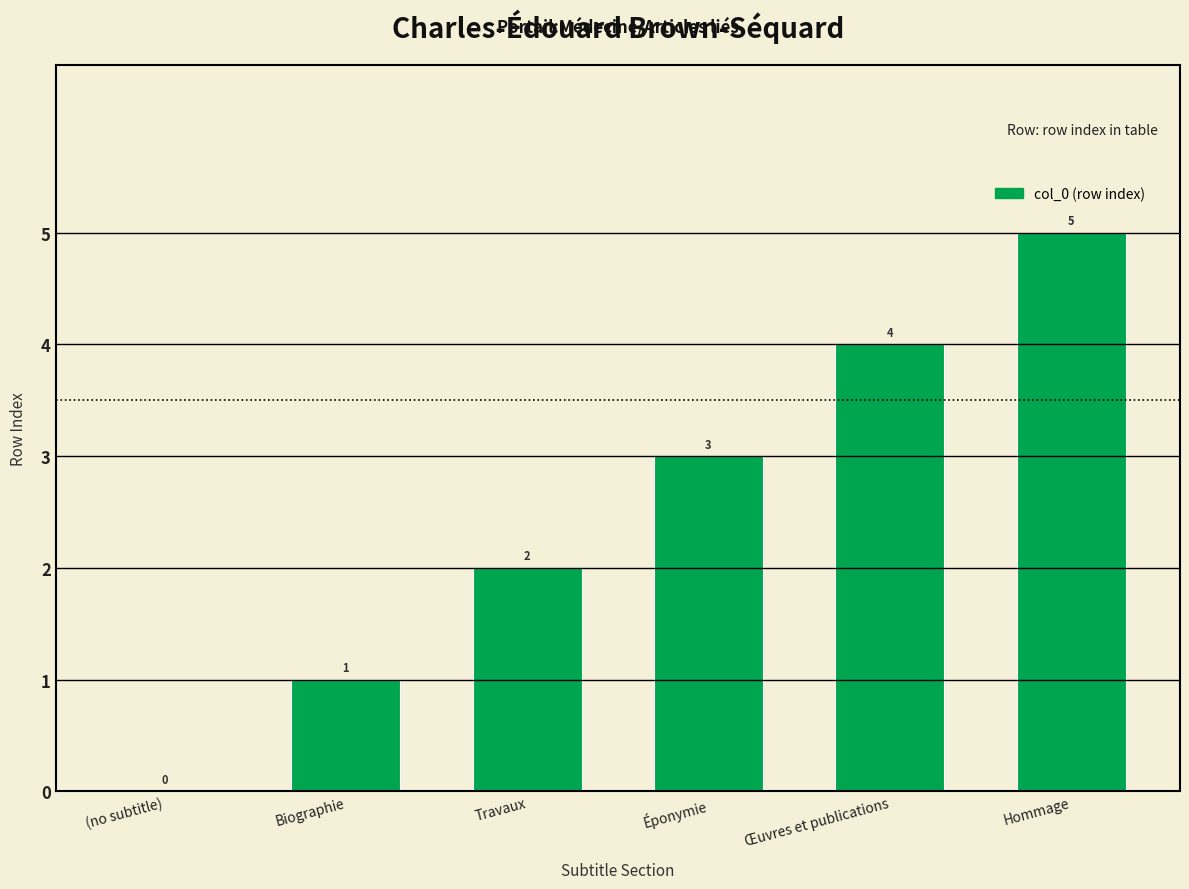

Which category has the highest value across all series?

Hommage